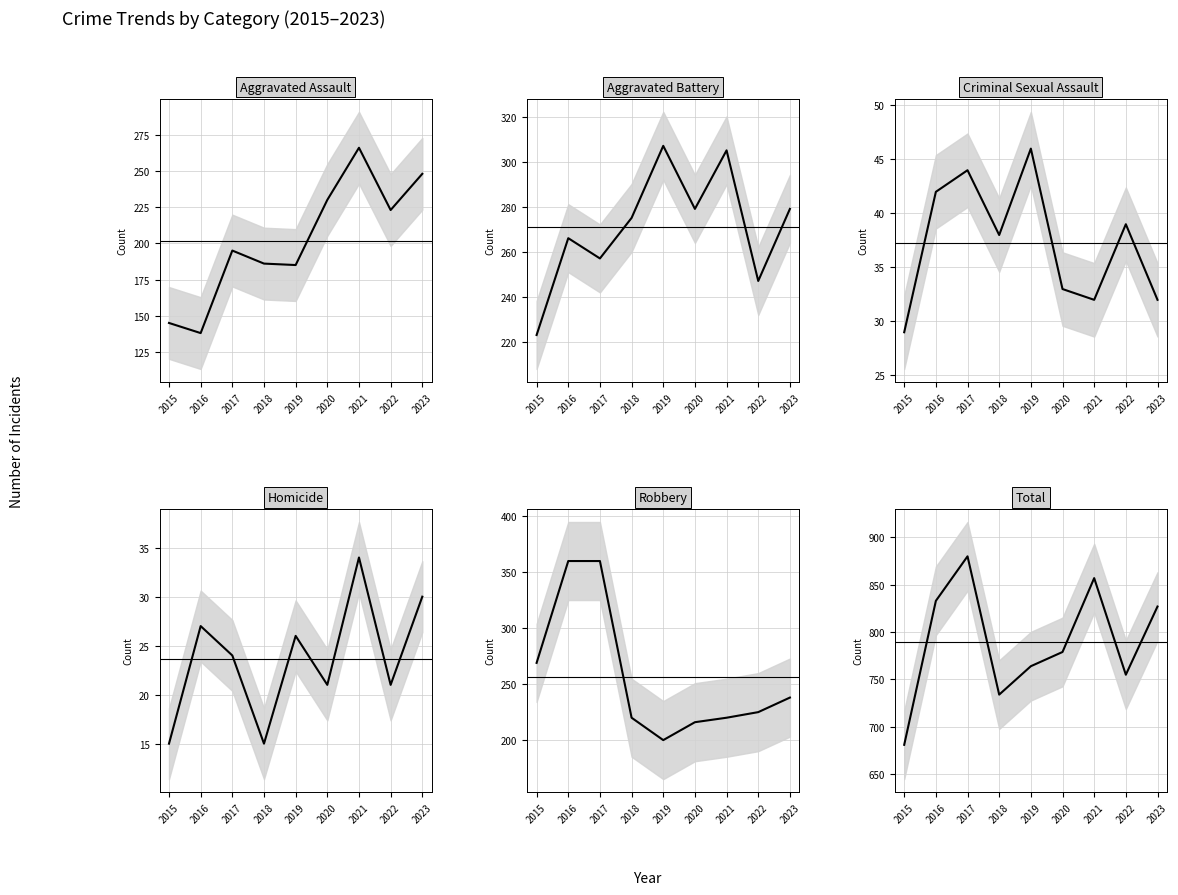

Between 2018 and 2021, which series saw the biggest shift?

Total